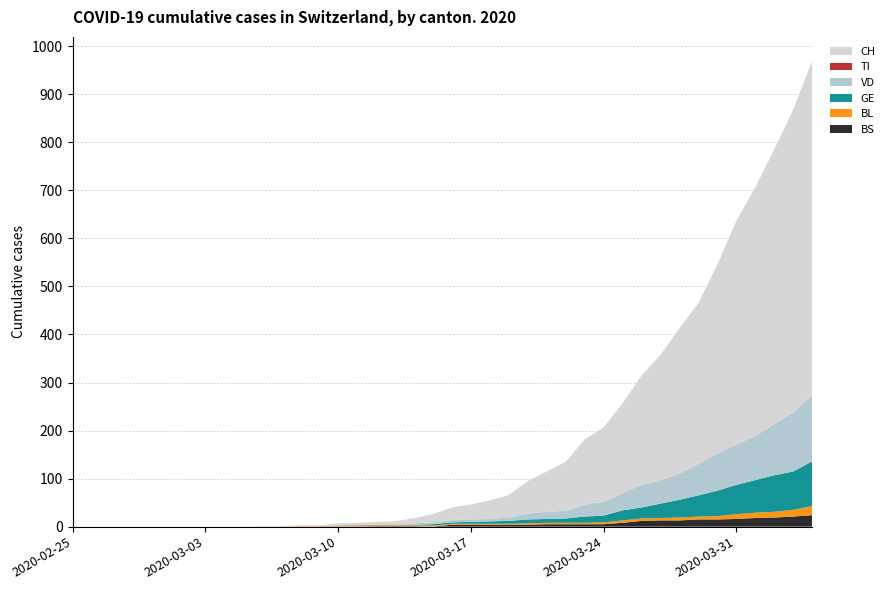

Reading right to left, what are all the values shown in this chart?

CH: 697	631	572	518	466	394	335	302	262	228	187	155	136	102	84	68	47	39	31	26	17	11	7	6	5	4	2	2	1	1	0	0	0	0	0	0	0	0	0	0
VD: 138	123	107	92	84	77	66	55	48	47	36	29	25	16	15	12	7	5	5	5	4	3	0	0	0	1	0	0	0	0	0	0	0	0	0	0	0	0	0	0
GE: 93	80	76	68	61	53	44	37	30	23	21	14	13	9	8	8	6	5	4	3	3	1	1	1	1	1	0	0	0	0	0	0	0	0	0	0	0	0	0	0
TI: 0	0	0	0	0	0	0	0	0	0	0	0	0	0	0	0	0	0	0	0	0	0	0	0	0	0	0	0	0	0	0	0	0	0	0	0	0	0	0	0
BL: 19	14	12	11	10	7	6	6	5	5	5	4	3	3	3	3	2	2	2	2	2	2	2	2	2	1	1	1	0	0	0	0	0	0	0	0	0	0	0	0
BS: 24	21	19	18	16	15	15	13	13	12	8	5	5	5	5	4	4	4	4	4	0	1	1	1	0	0	0	0	0	0	0	0	0	0	0	0	0	0	0	0